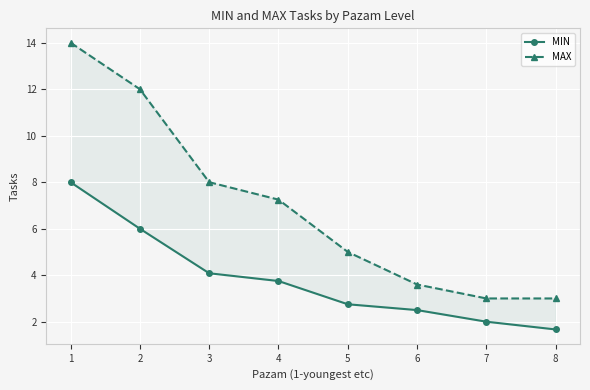

At which category is the sum across all series the highest?

1